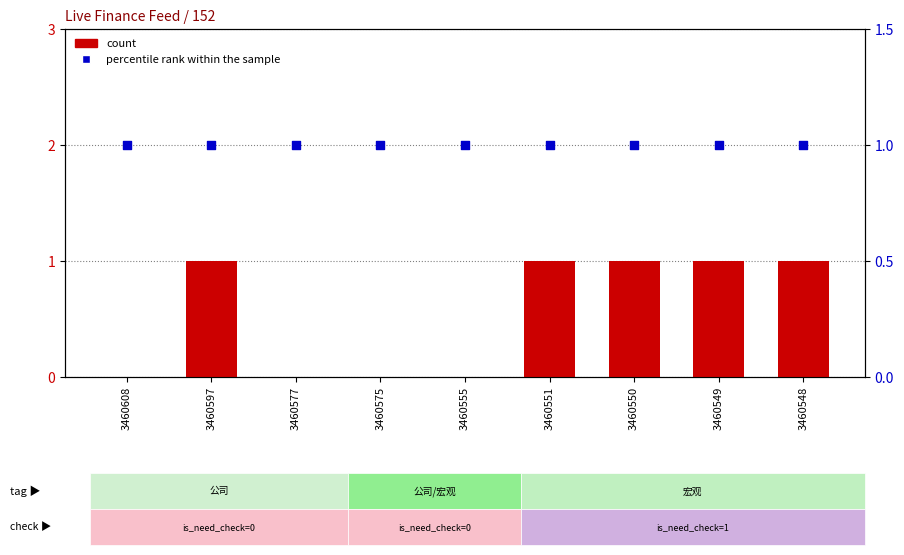

Which series has the widest spread of Y values?

count